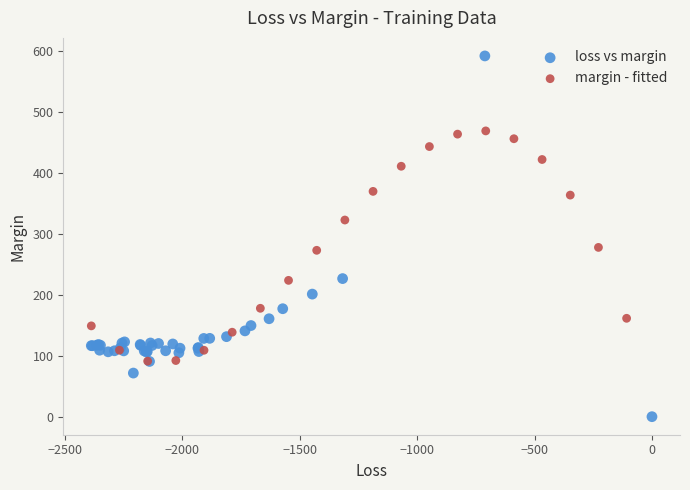

Which series reaches the maximum Y coordinate?

loss vs margin